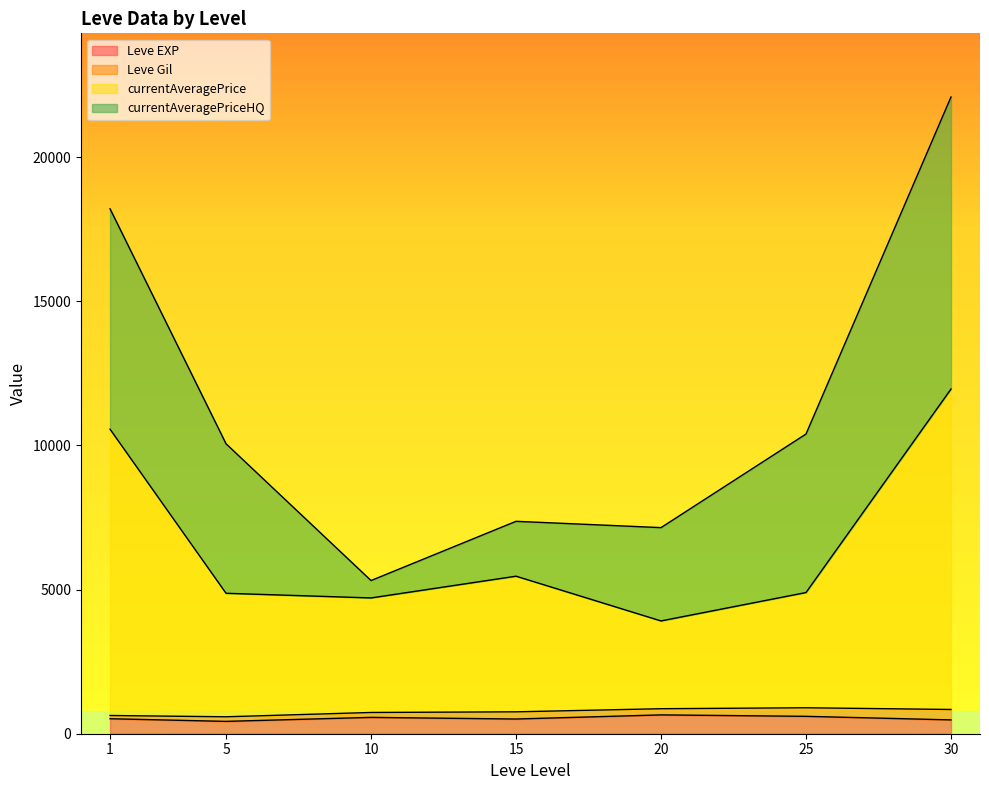

At which category is the sum across all series the highest?

30